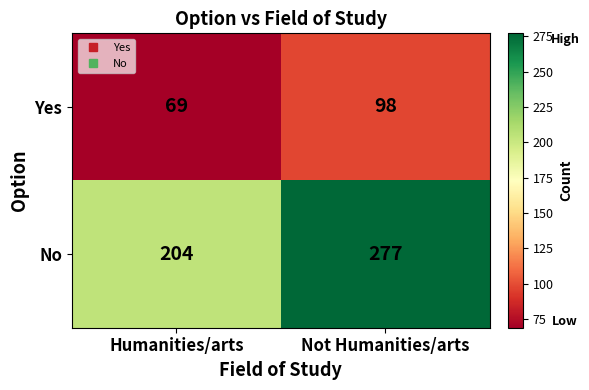

Which category has the lowest value across all series?

Humanities/arts